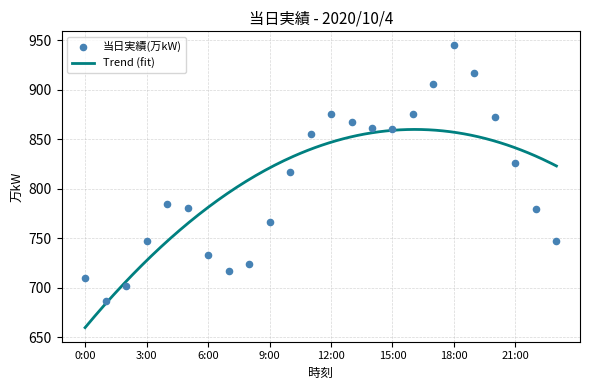

What is the change in value from 8:00 to 12:00?

+152